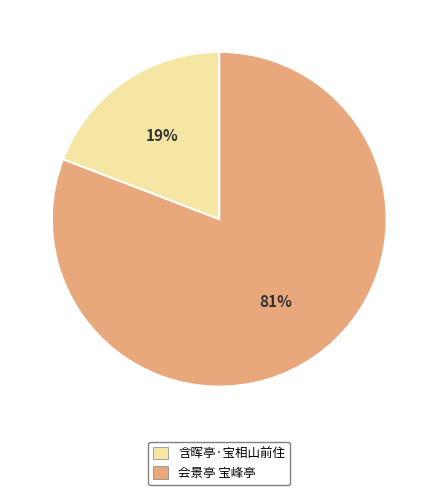

To the nearest percent, what is the average slice percentage?

50%